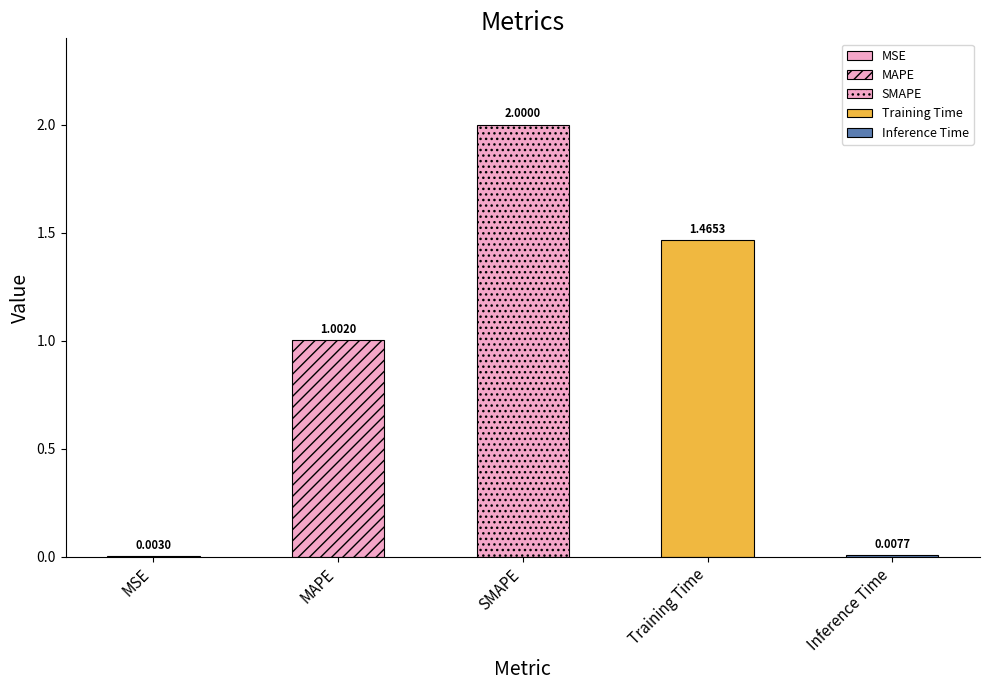

Are the bars horizontal?

No